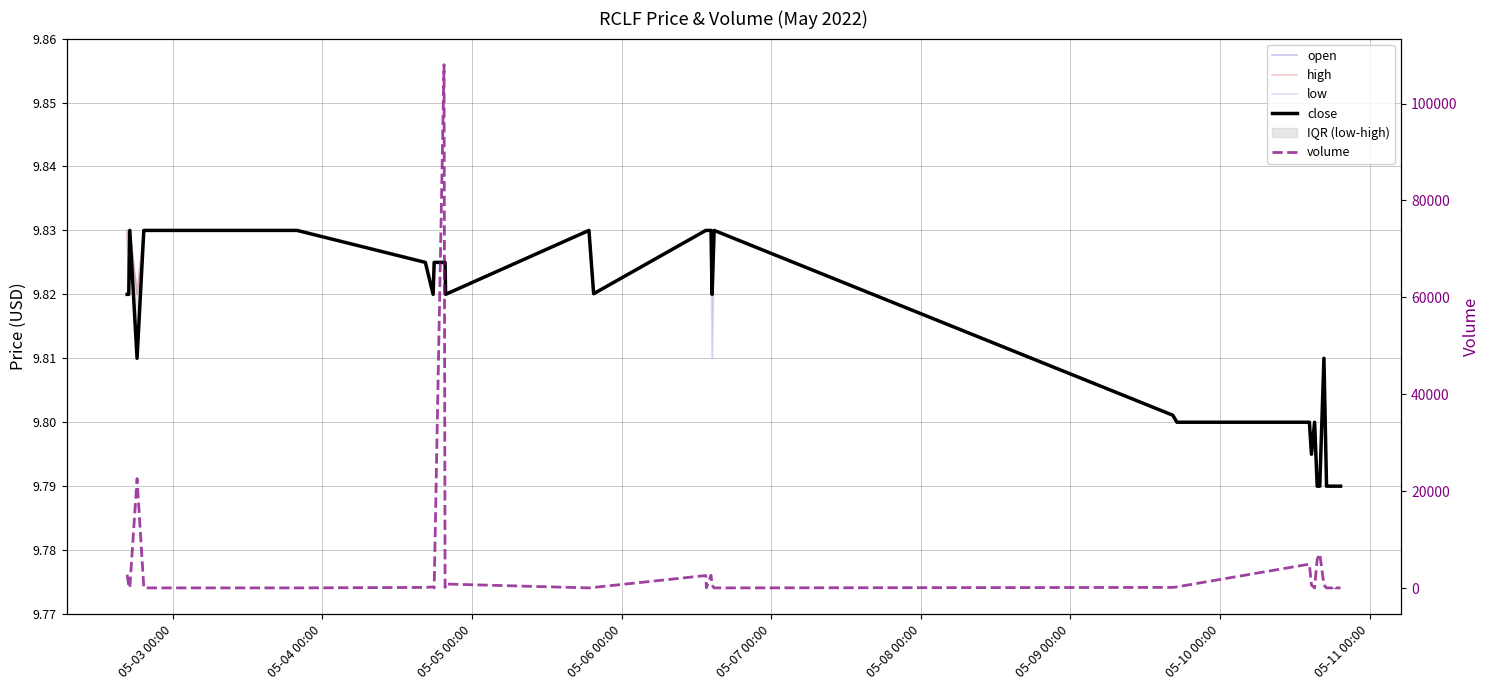

True or false: open and close intersect in this chart.

False